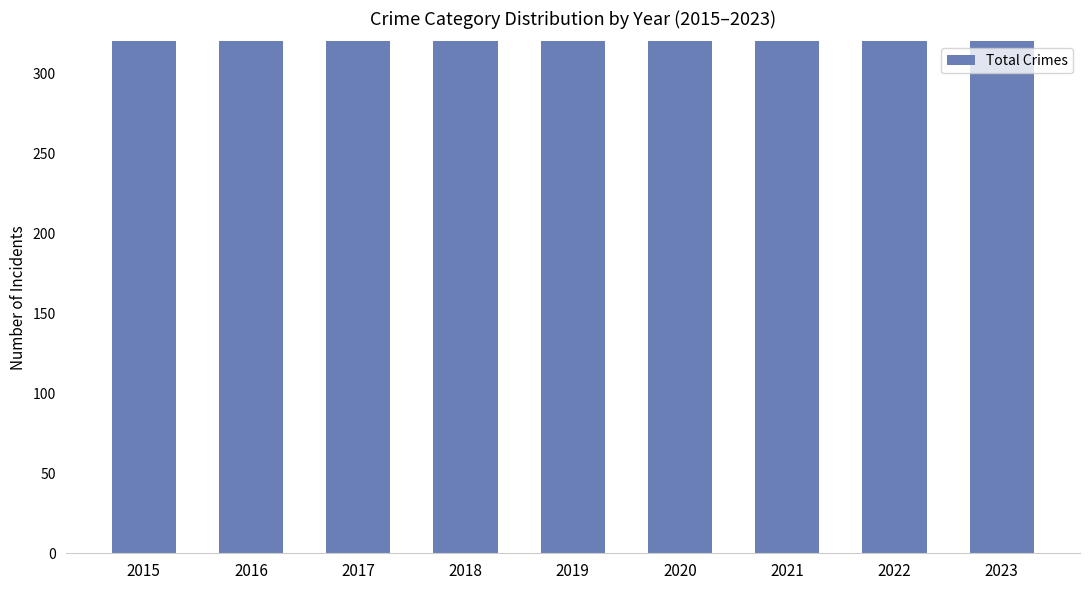

What is the sum of all values?

4754